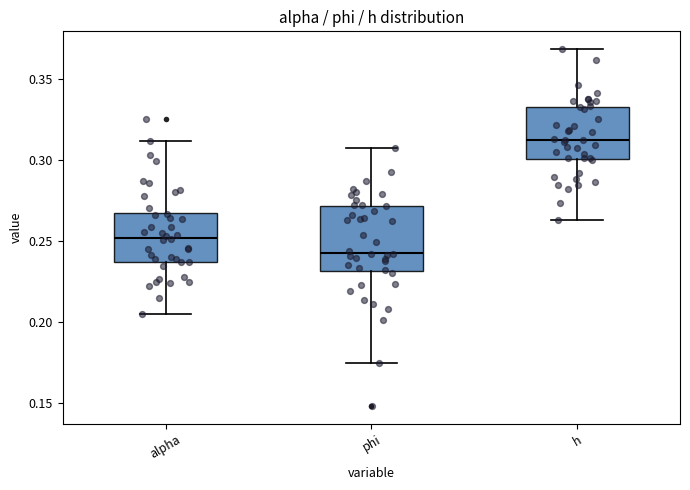

Where does the upper whisker of the box for h end on the y-axis? The values are not printed on the chart, so give them approximately, as read against the axis.

0.370